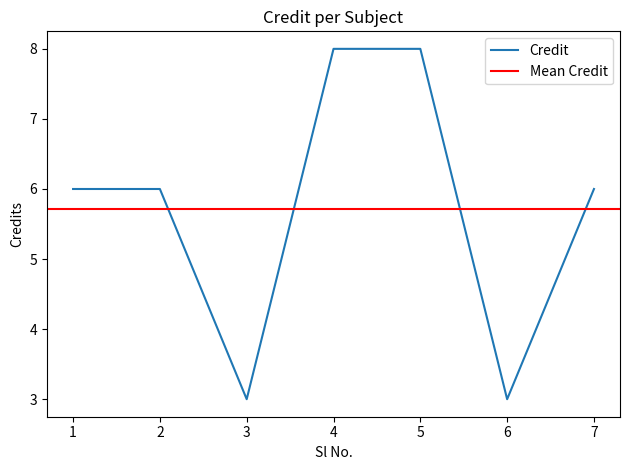

What is the value of the 4th point from the left?

8